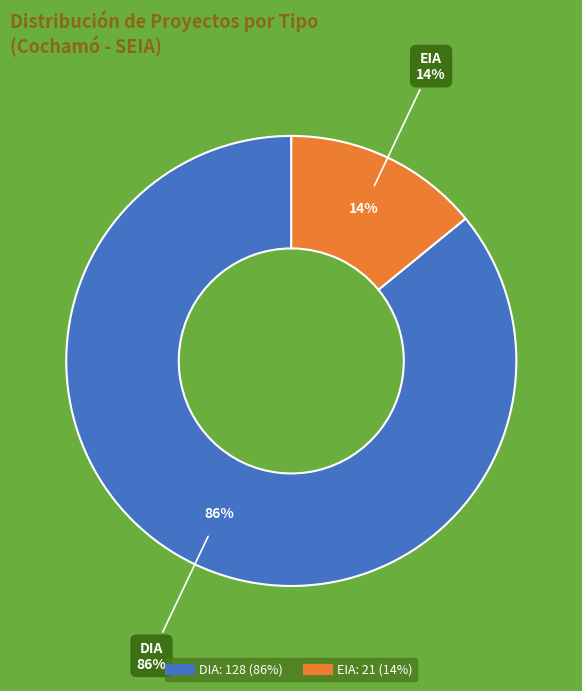

Which slice is the smallest?

EIA